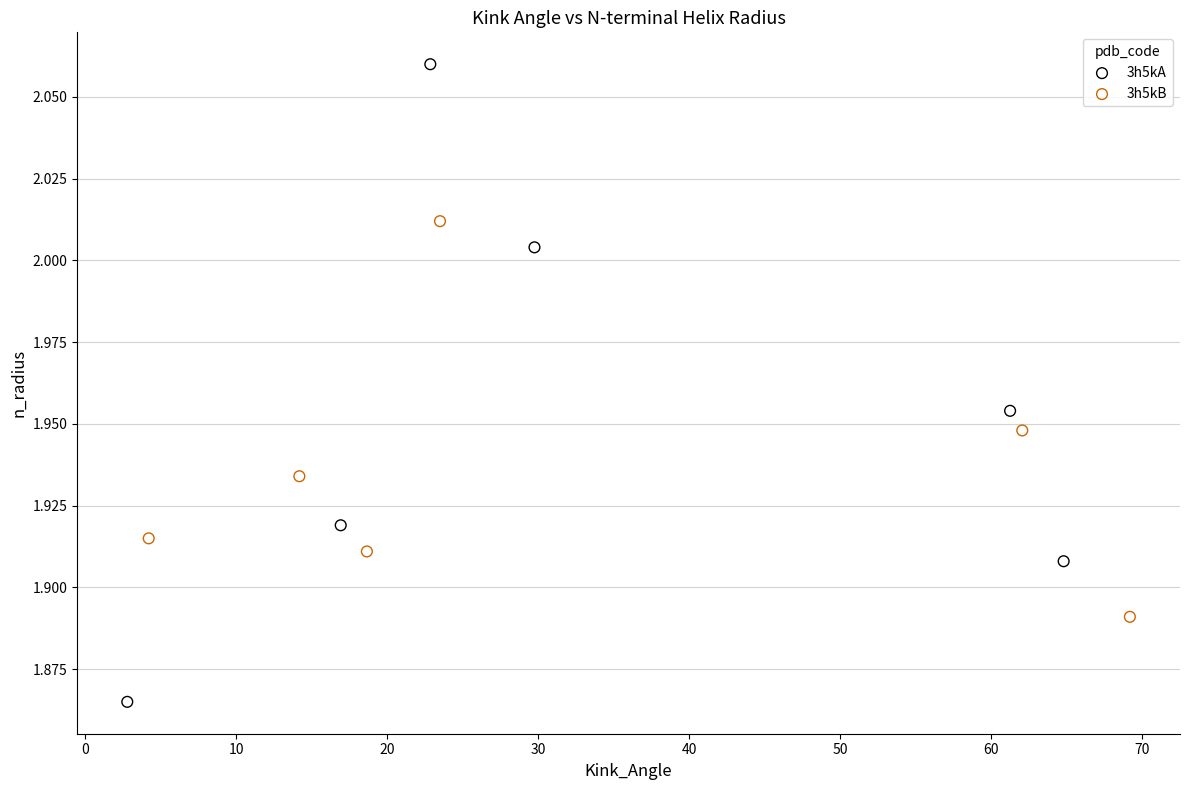

Which series has the largest Y range (max minus min)?

3h5kA